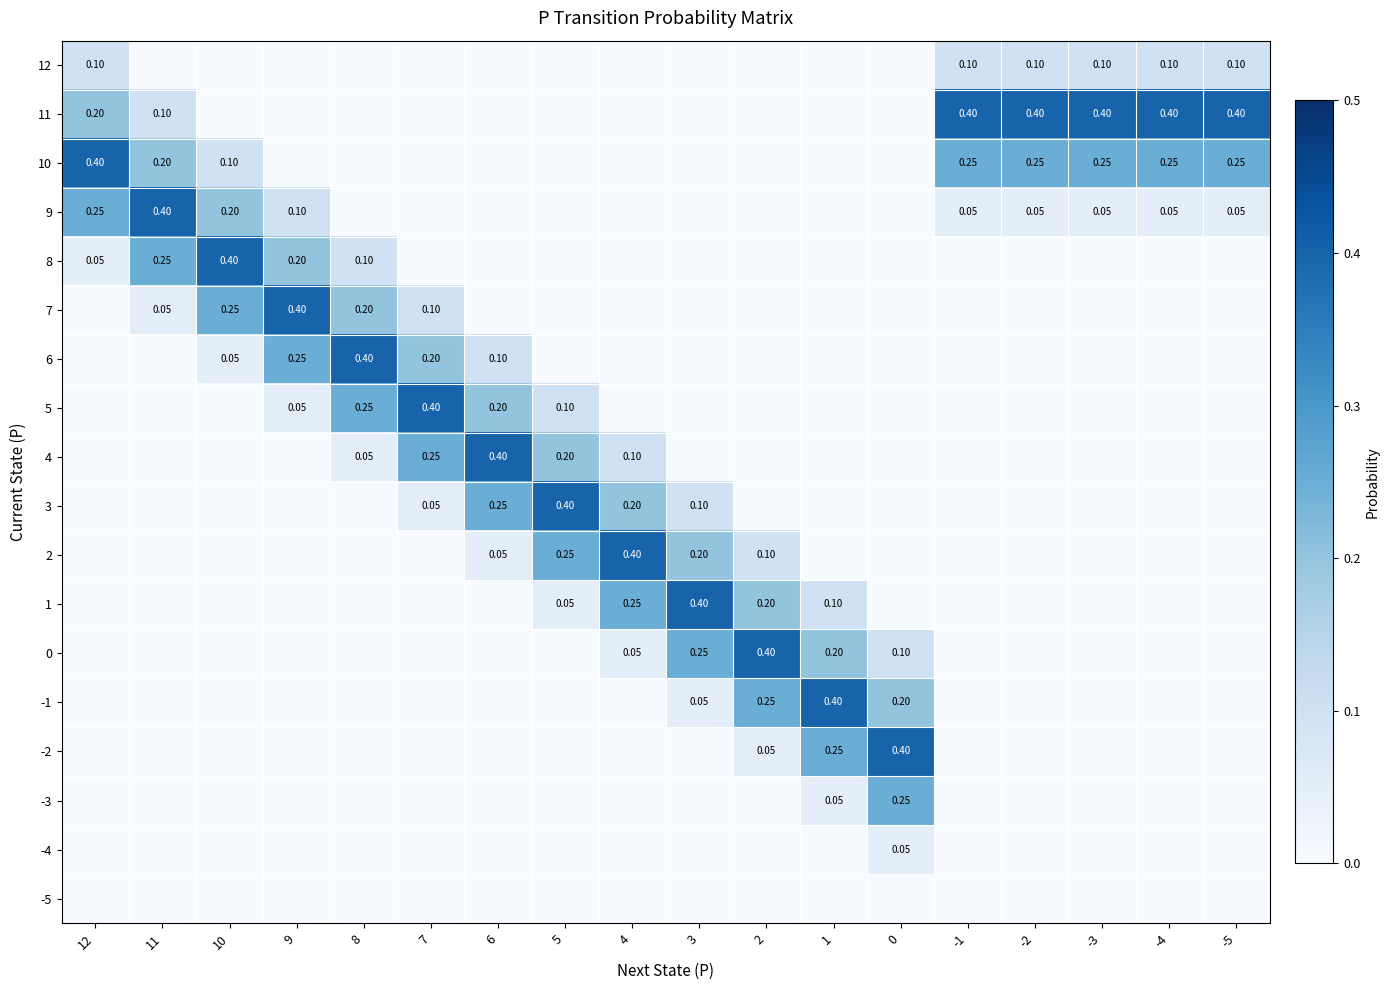

True or false: 3 has a value of 0.2 at -2.

False